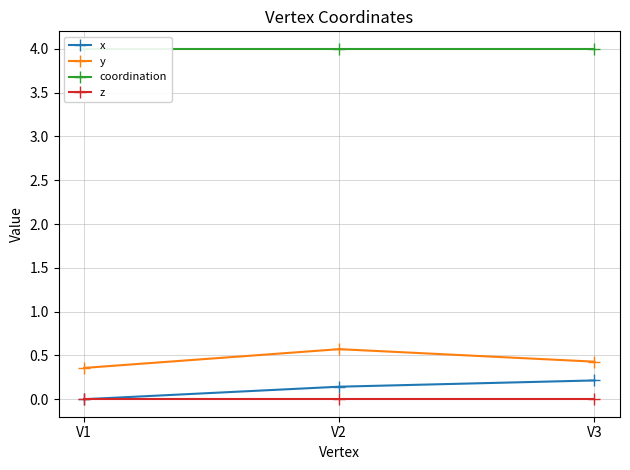

At which category is the sum across all series the highest?

V2